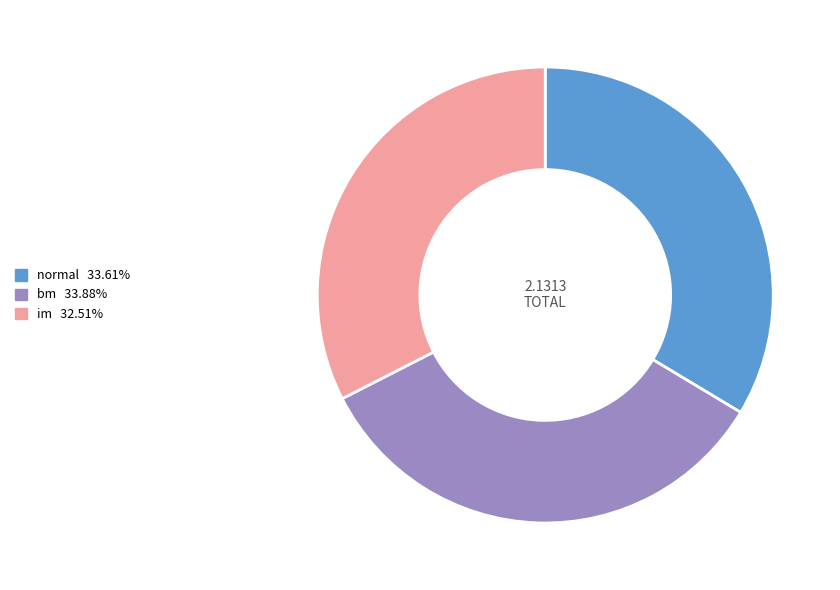

What is the smallest slice in the pie chart?

im